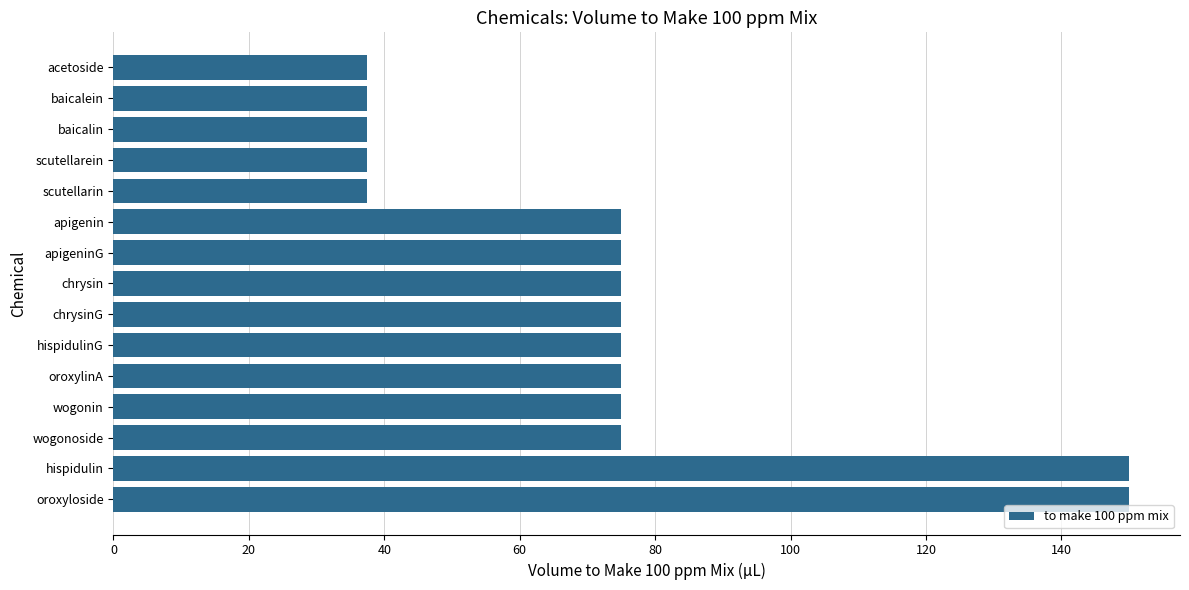

Reading bottom to top, what are all the values shown in this chart?

oroxyloside=150.0	hispidulin=150.0	wogonoside=75.0	wogonin=75.0	oroxylinA=75.0	hispidulinG=75.0	chrysinG=75.0	chrysin=75.0	apigeninG=75.0	apigenin=75.0	scutellarin=37.5	scutellarein=37.5	baicalin=37.5	baicalein=37.5	acetoside=37.5